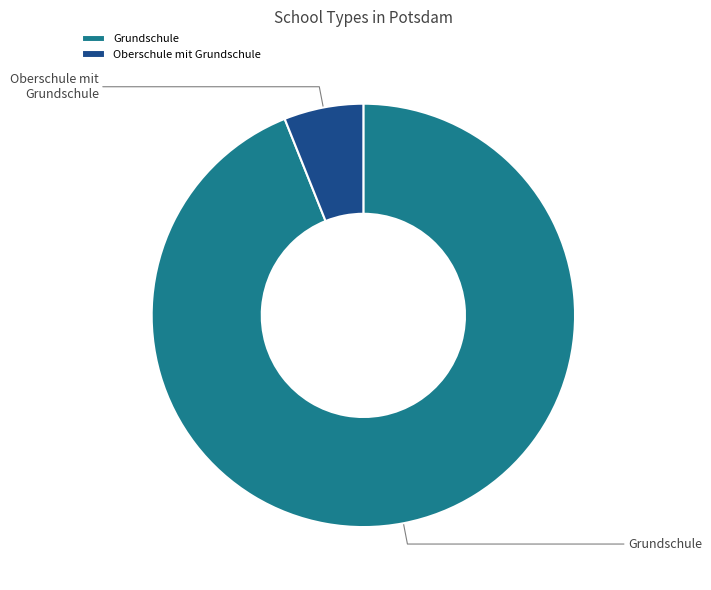

To the nearest percent, what is the combined percentage of Grundschule and Oberschule mit Grundschule?

100%